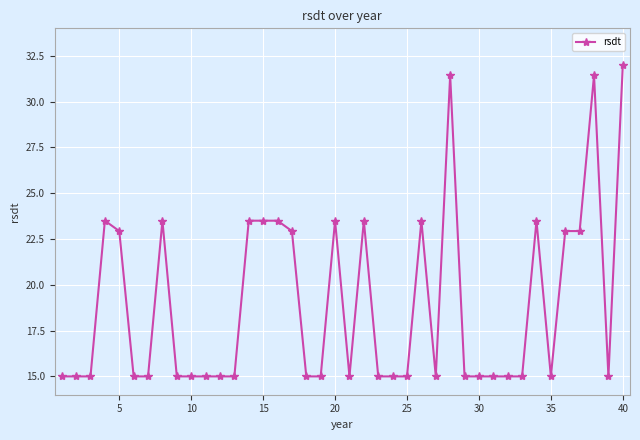

What is the smallest value displayed?

15.0